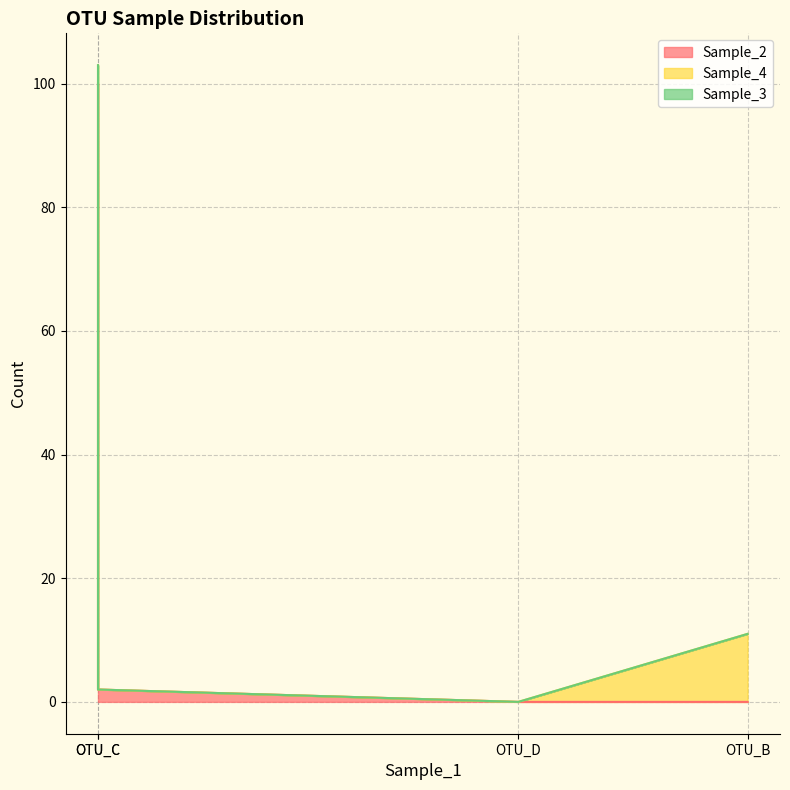

The value of Sample_2 at OTU_B is 0. True or false?

True